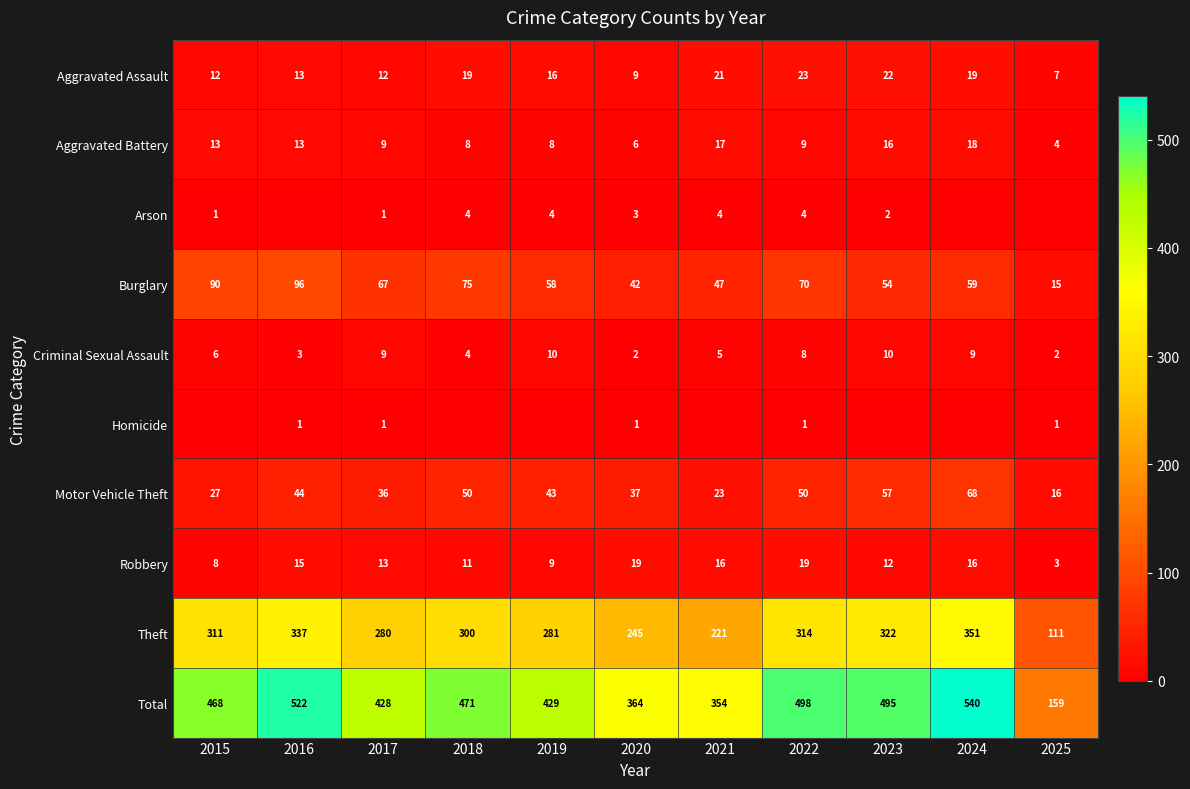

What is the sum of all Criminal Sexual Assault values?

68